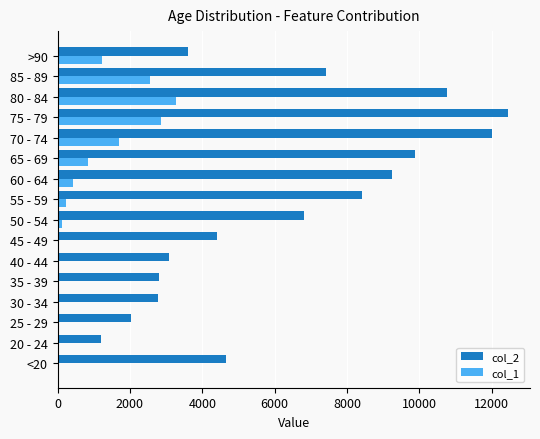

How many data points does each series have?

16